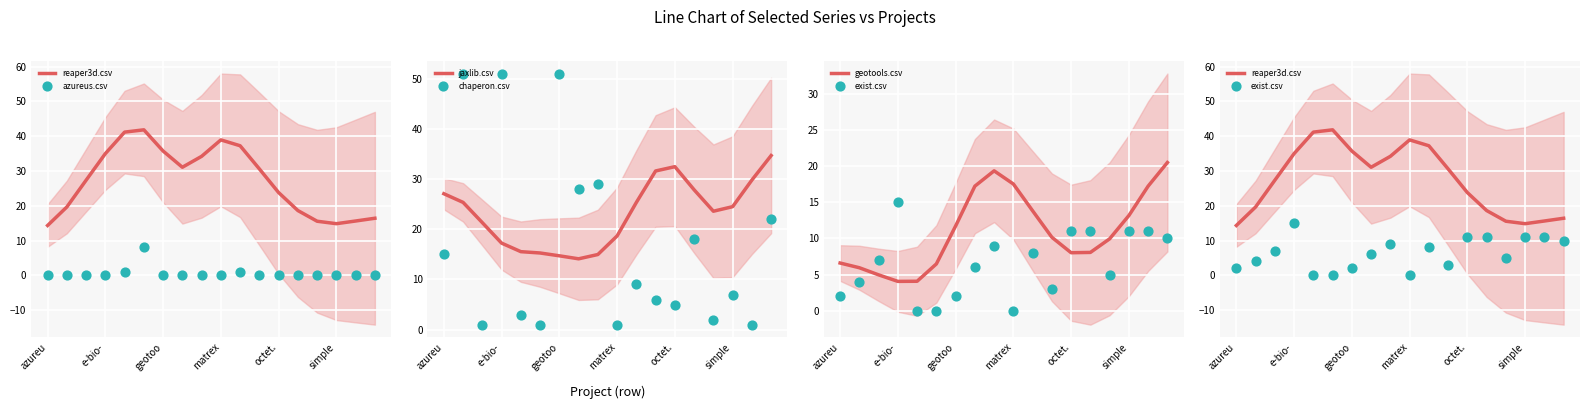

Which series has the largest total across all categories?

reaper3d.csv